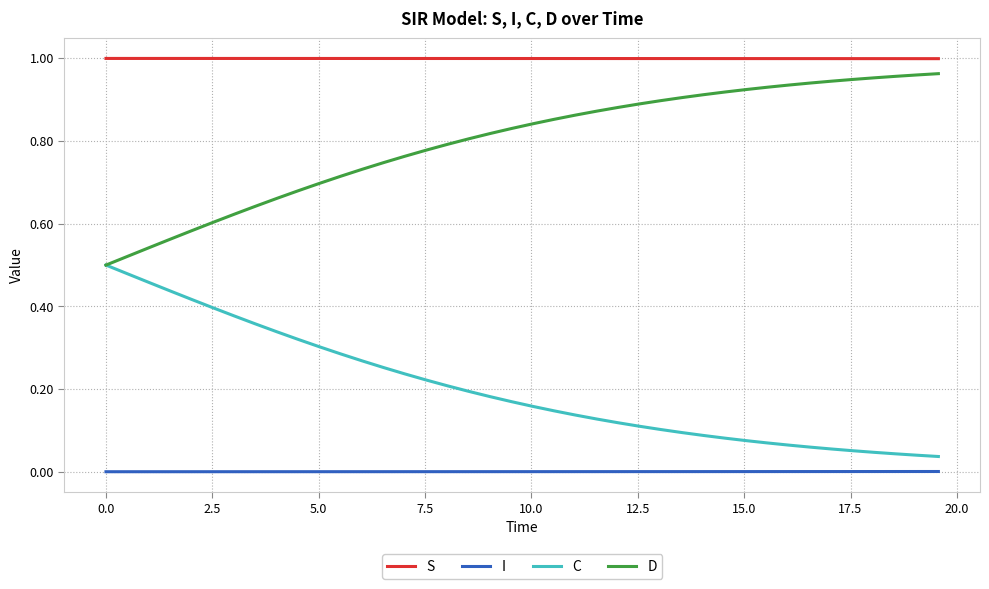

Which series has the largest total across all categories?

S